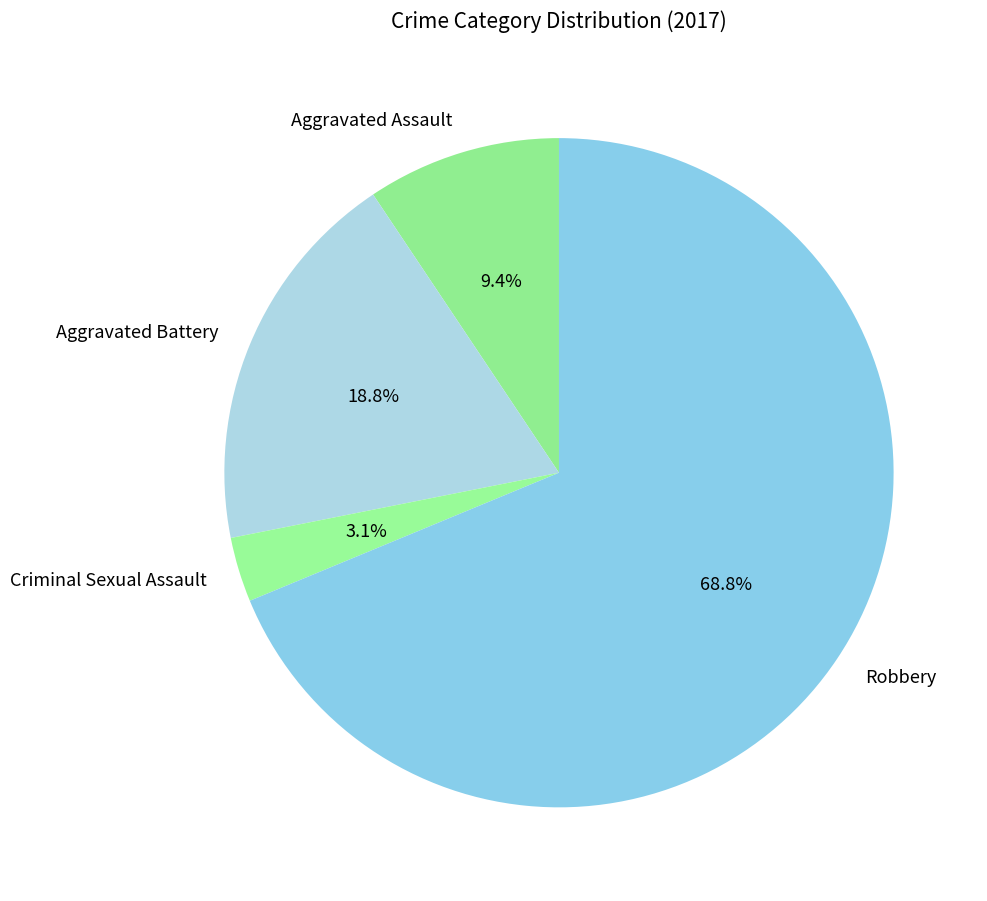

How many slices are in this pie chart?

4